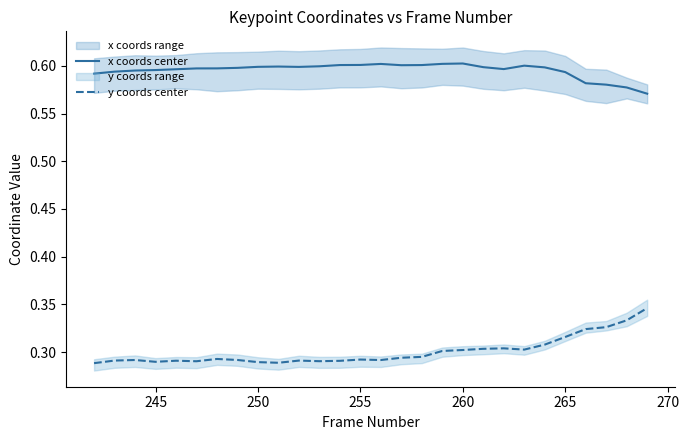

What is the minimum value shown in the chart?

0.3